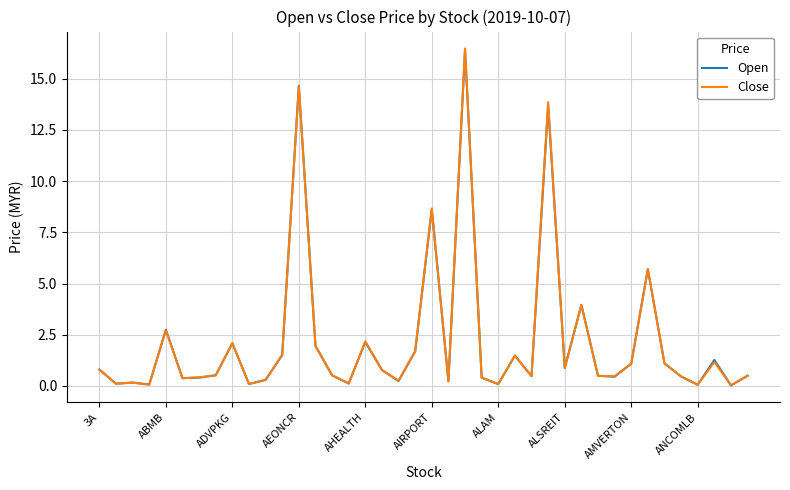

What is the sum of all Open values?

88.7